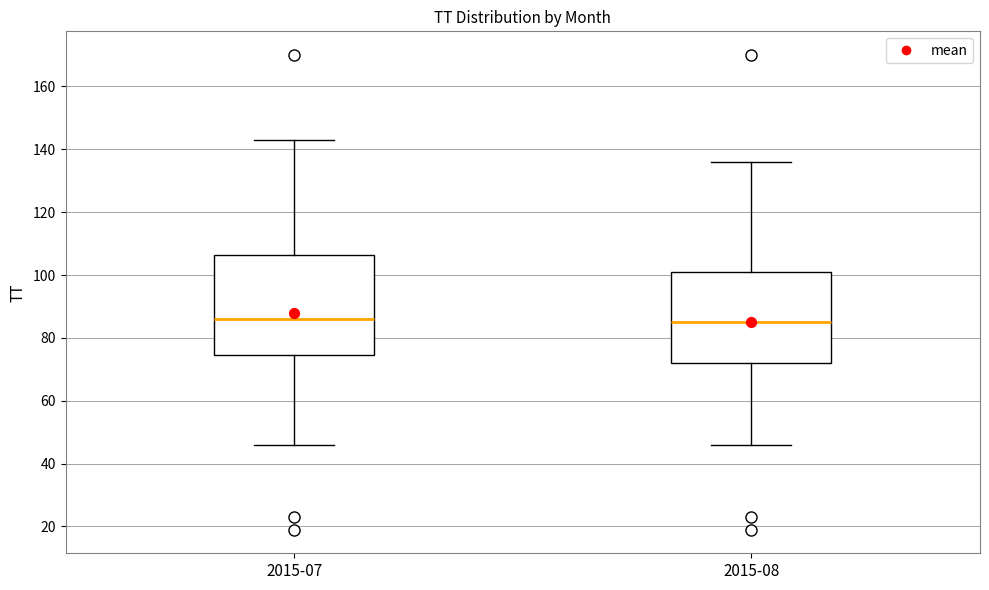

Where does the upper whisker of the box for 2015-08 end on the y-axis? The values are not printed on the chart, so give them approximately, as read against the axis.

136